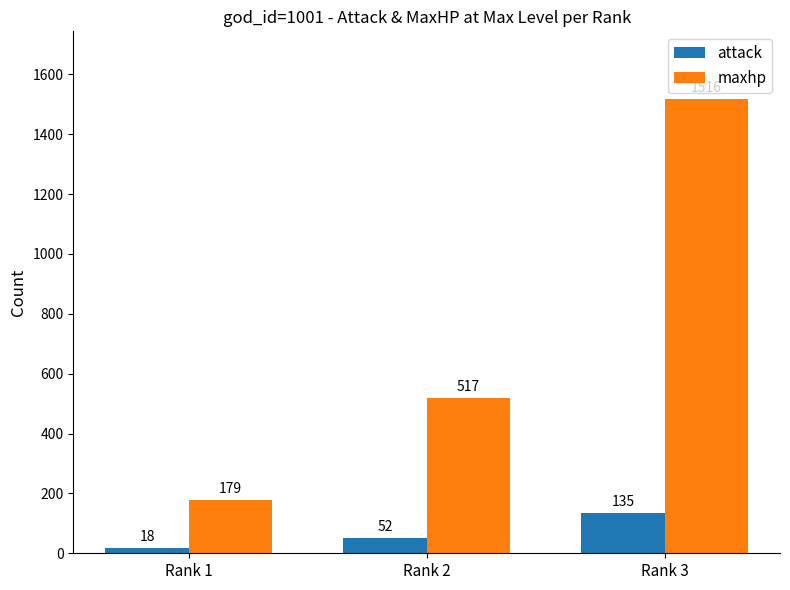

Reading right to left, transcribe all the data shown in this chart.

attack: Rank 3=135	Rank 2=52	Rank 1=18
maxhp: Rank 3=1516	Rank 2=517	Rank 1=179